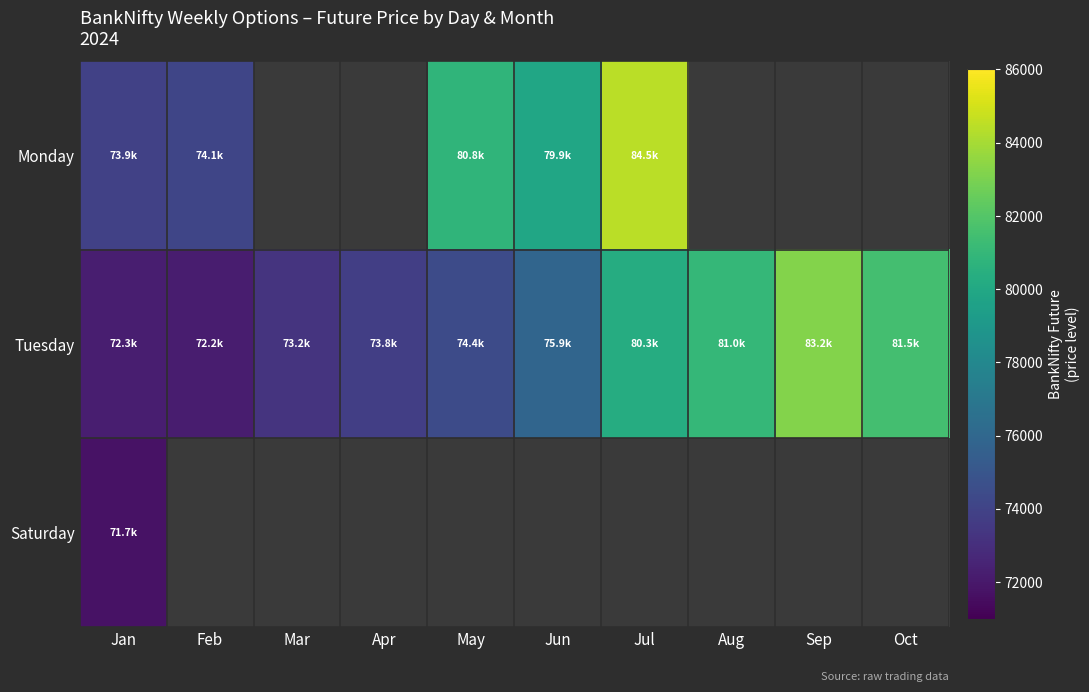

At which category does the chart reach its peak across all series?

Jul